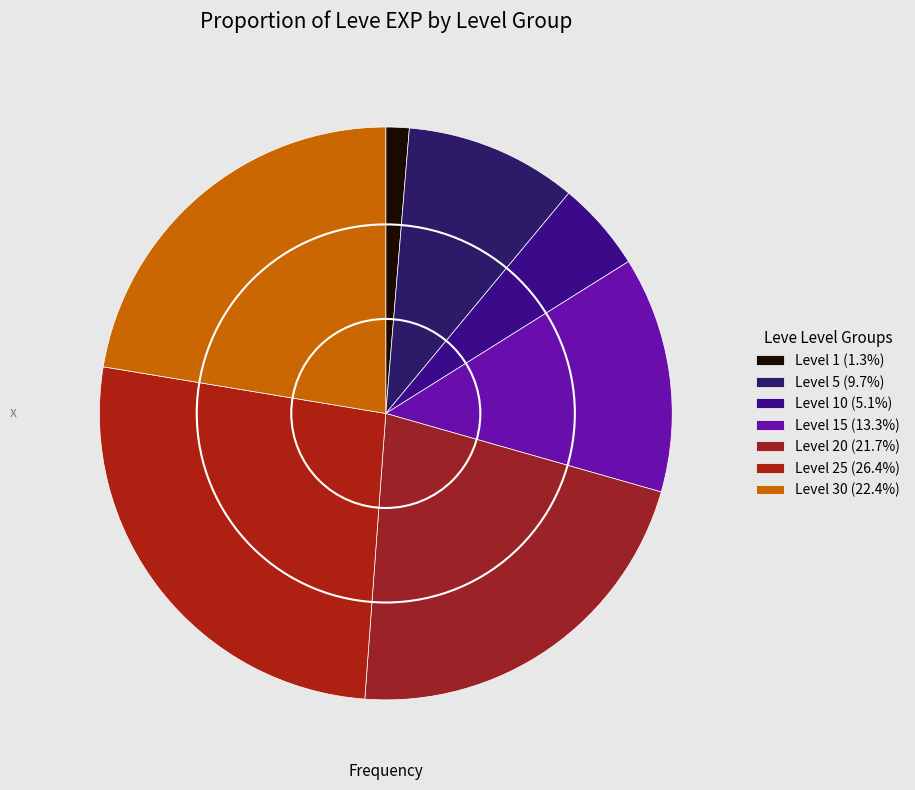

Count the number of slices in the pie.

7